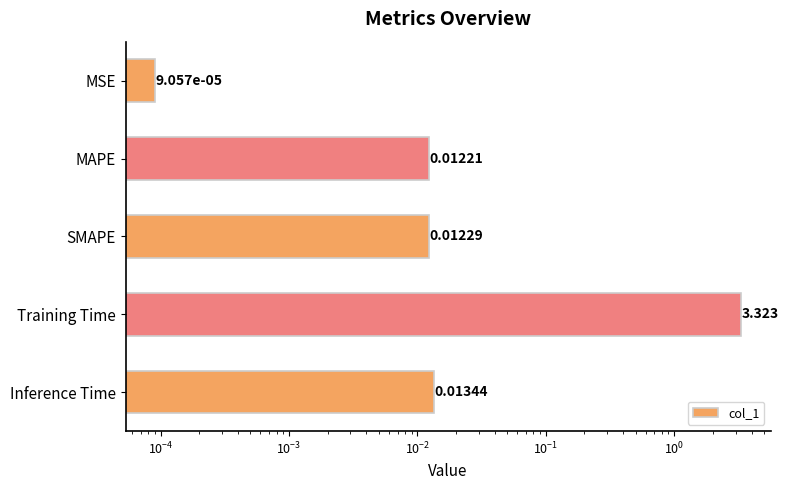

Are the bars horizontal?

Yes